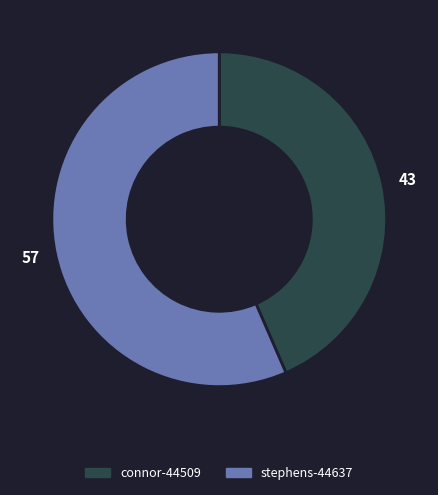

Rank the categories by value from highest to lowest.

stephens-44637, connor-44509